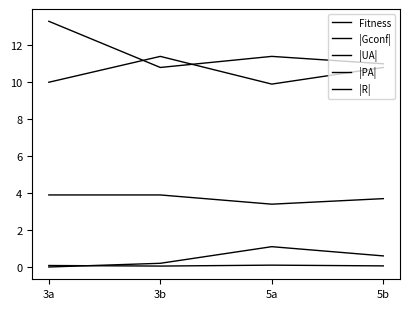

Does the chart display data point markers on the line(s)?

No